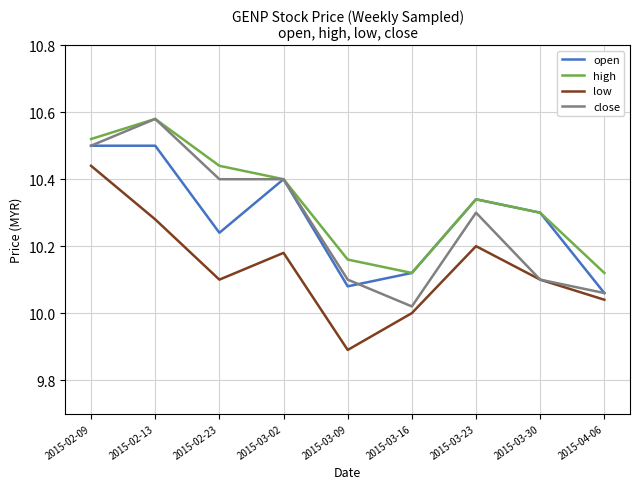

How many interior local peaks does the high series have?

2